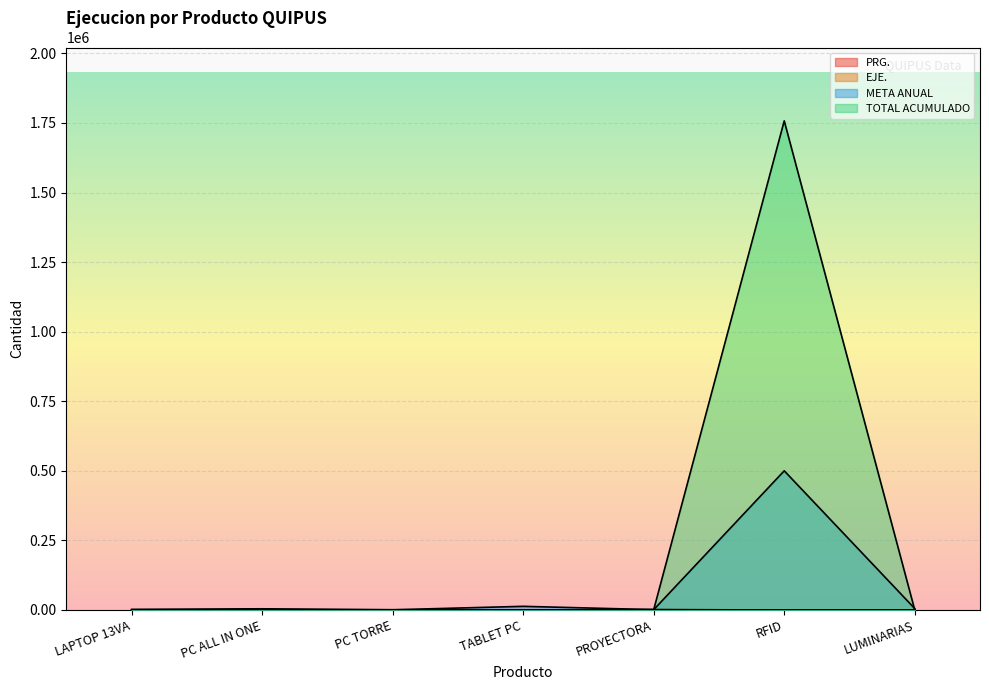

True or false: EJE. and PRG. intersect in this chart.

False